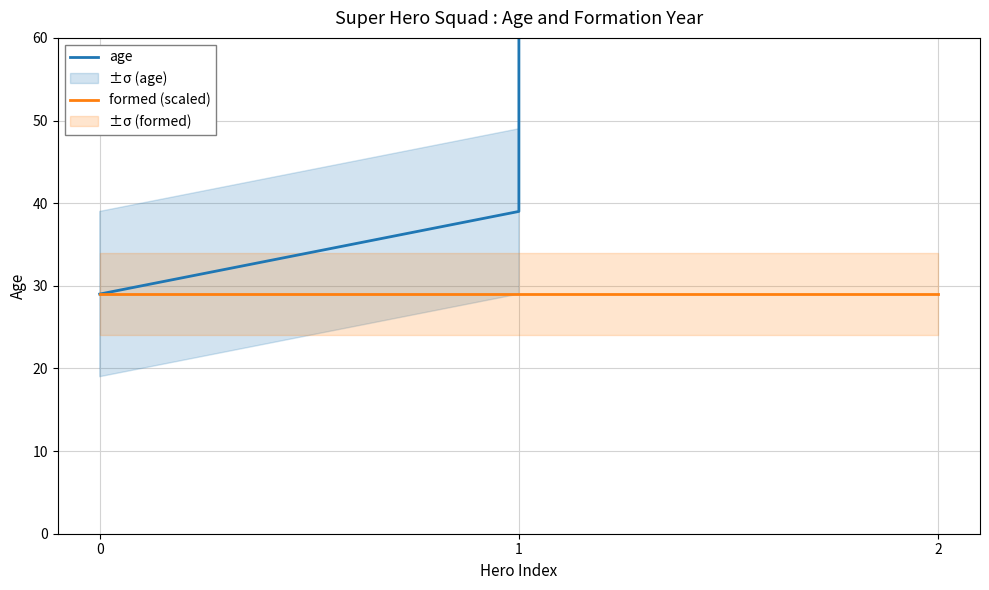

Where is age nearest to the value 500014?

1